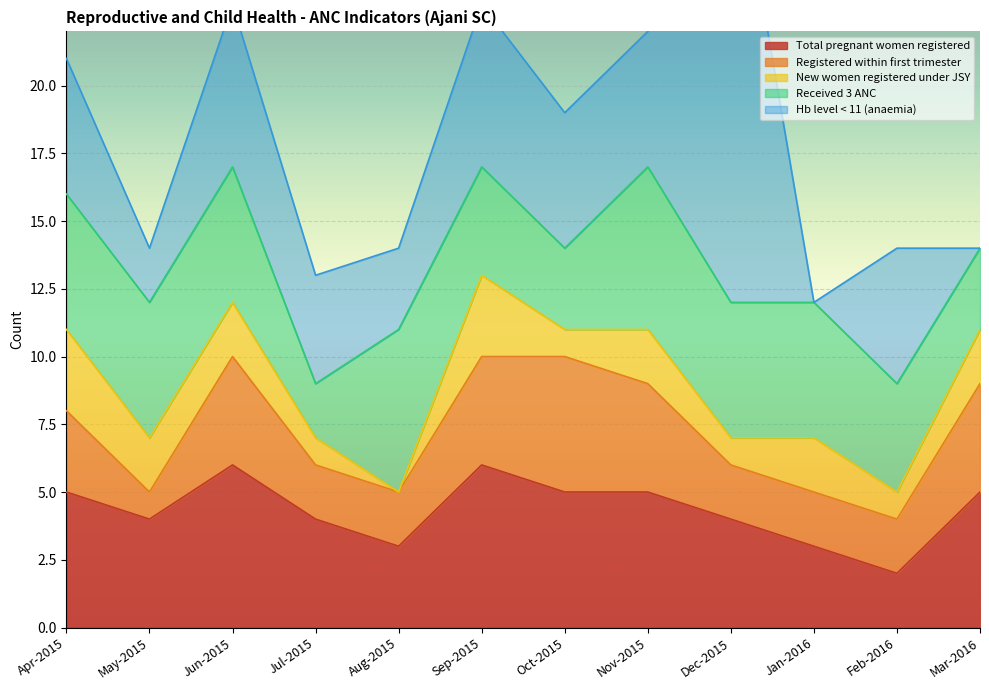

How many lines are shown in the chart?

5